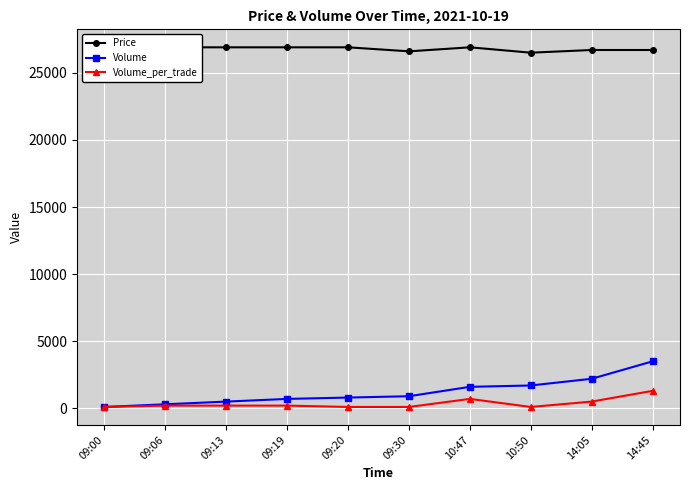

List the series in order of their peak value, highest first.

Price, Volume, Volume_per_trade